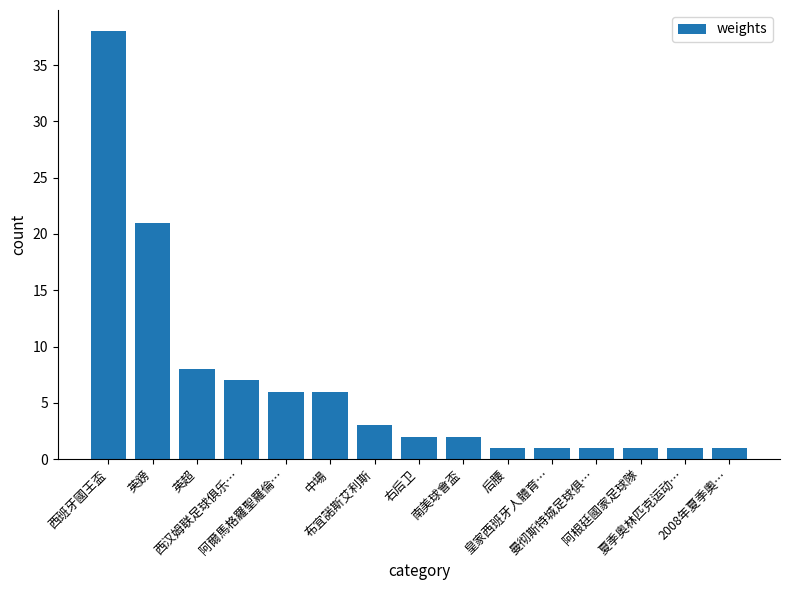

What is the maximum value shown in the chart?

38